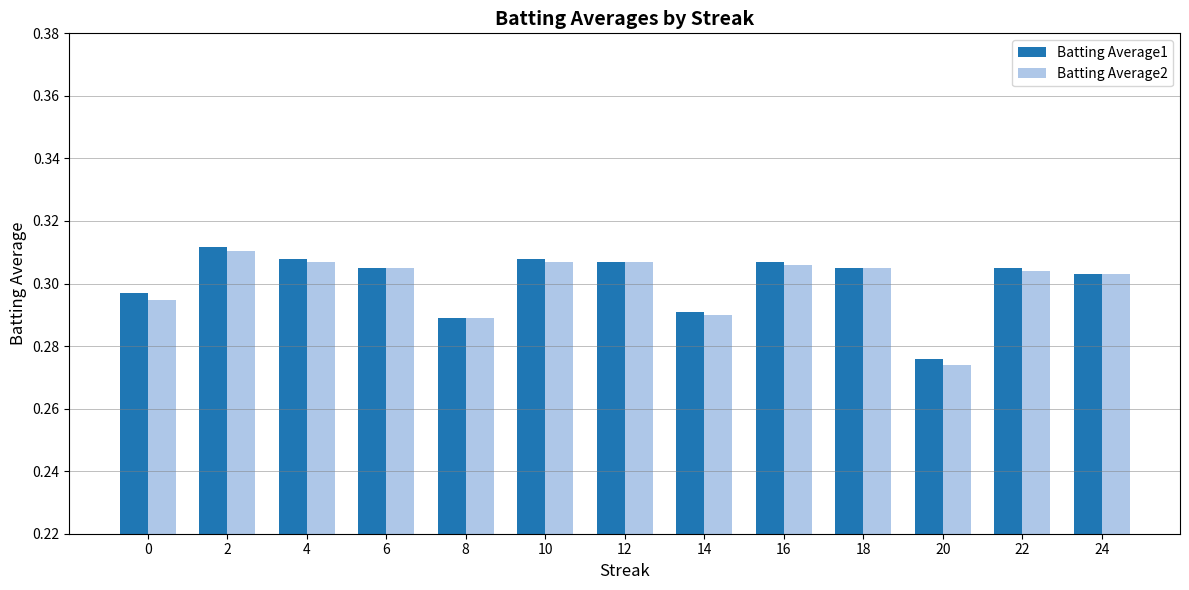

At how many categories does at least one series exceed 0?

13